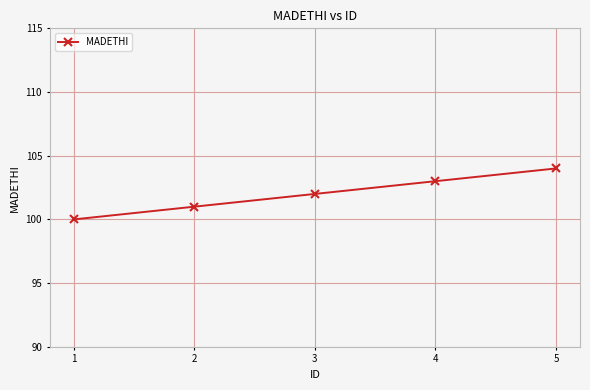

The value at 1 is 164. True or false?

False